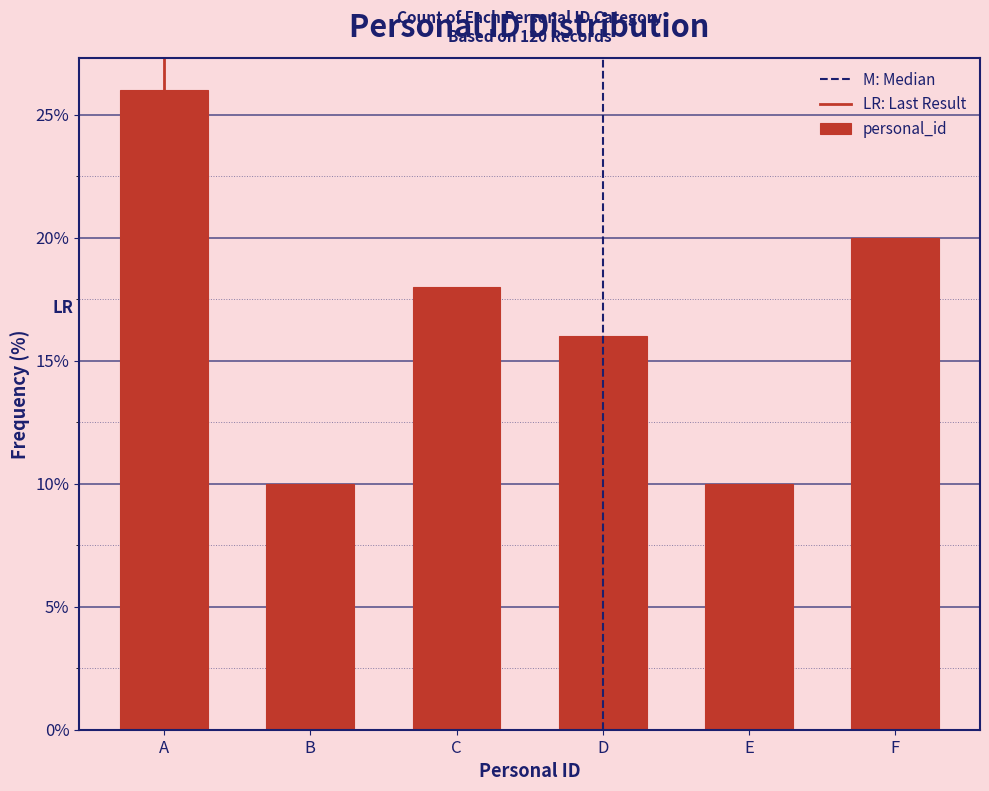

Reading left to right, extract all data points from this chart.

26	10	18	16	10	20